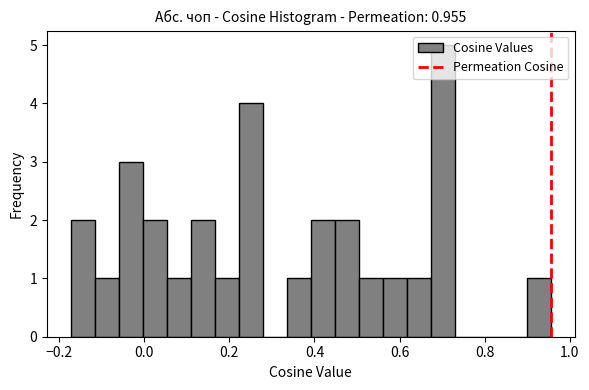

Around what value on the x-axis is the tallest bar? Give the approximate position of its centre, as read against the axis.

0.70